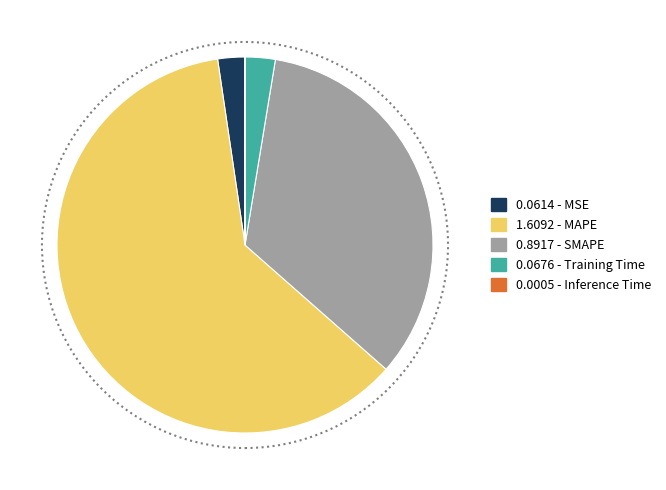

Is there a majority slice in this chart?

Yes